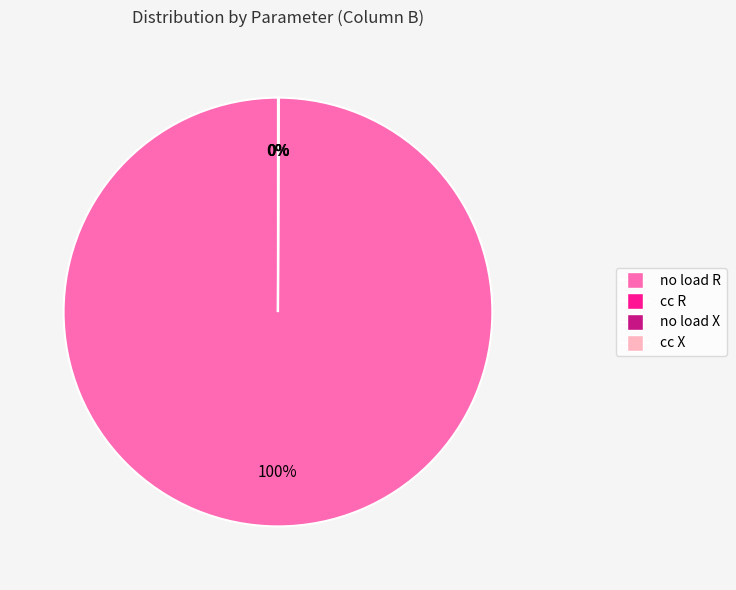

The no load R slice represents 100% of the pie. True or false?

True